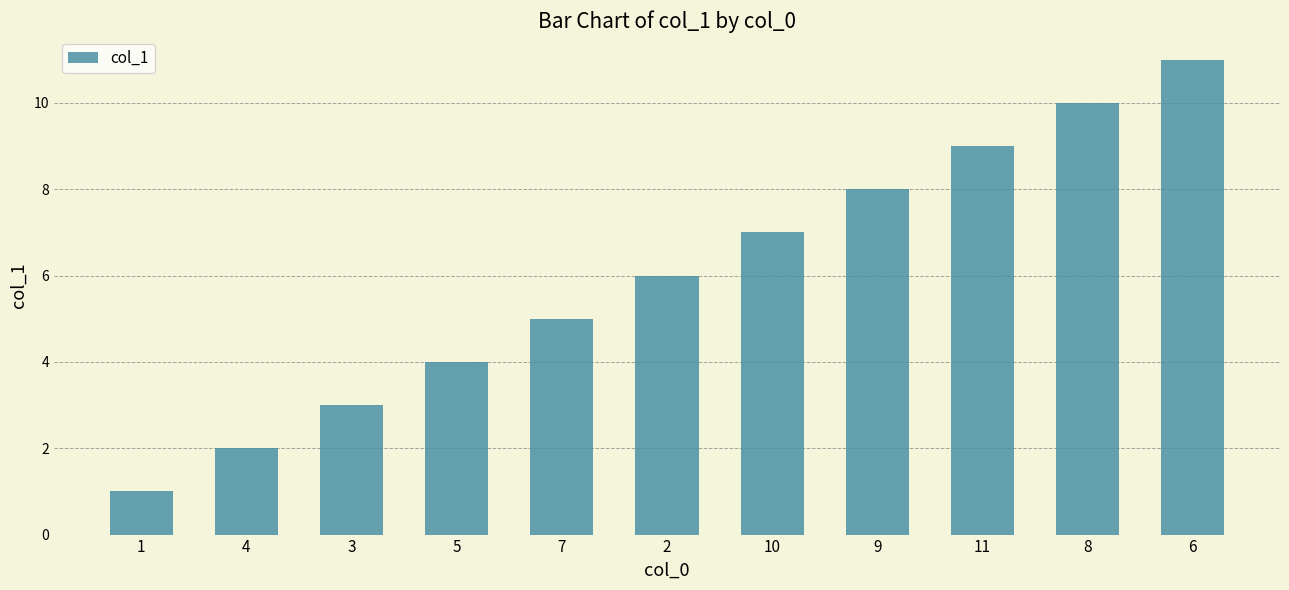

What is the label of the 7th bar from the right?

7